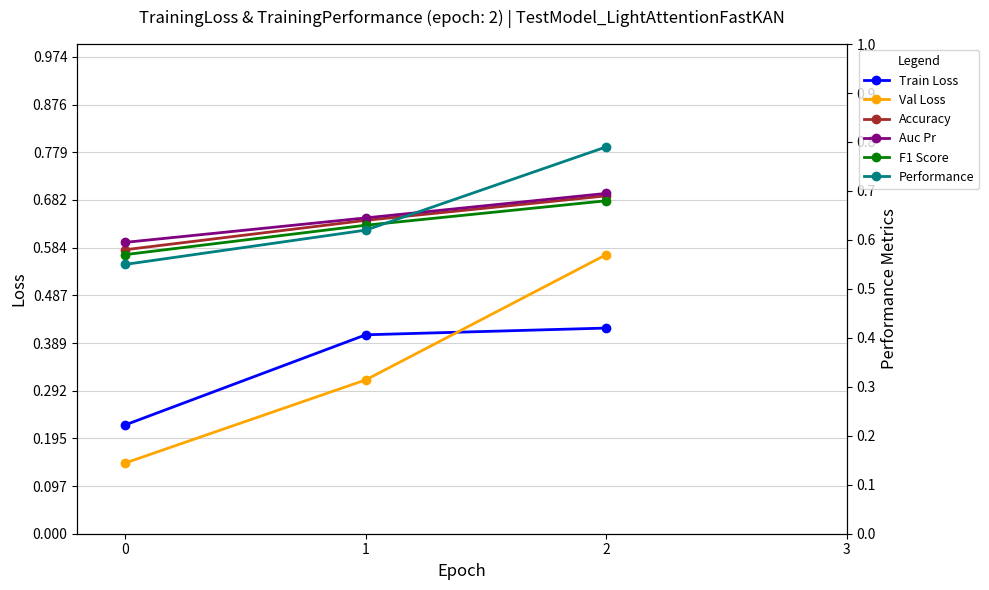

How many lines are shown in the chart?

6